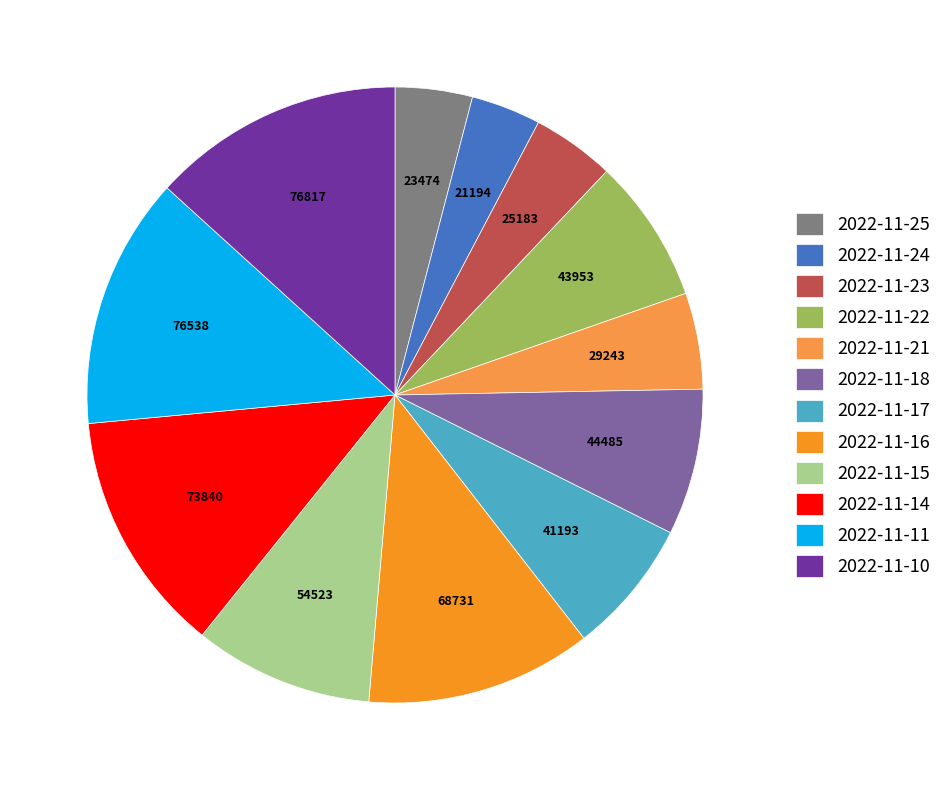

Does 2022-11-17 account for over 50% of the chart?

No